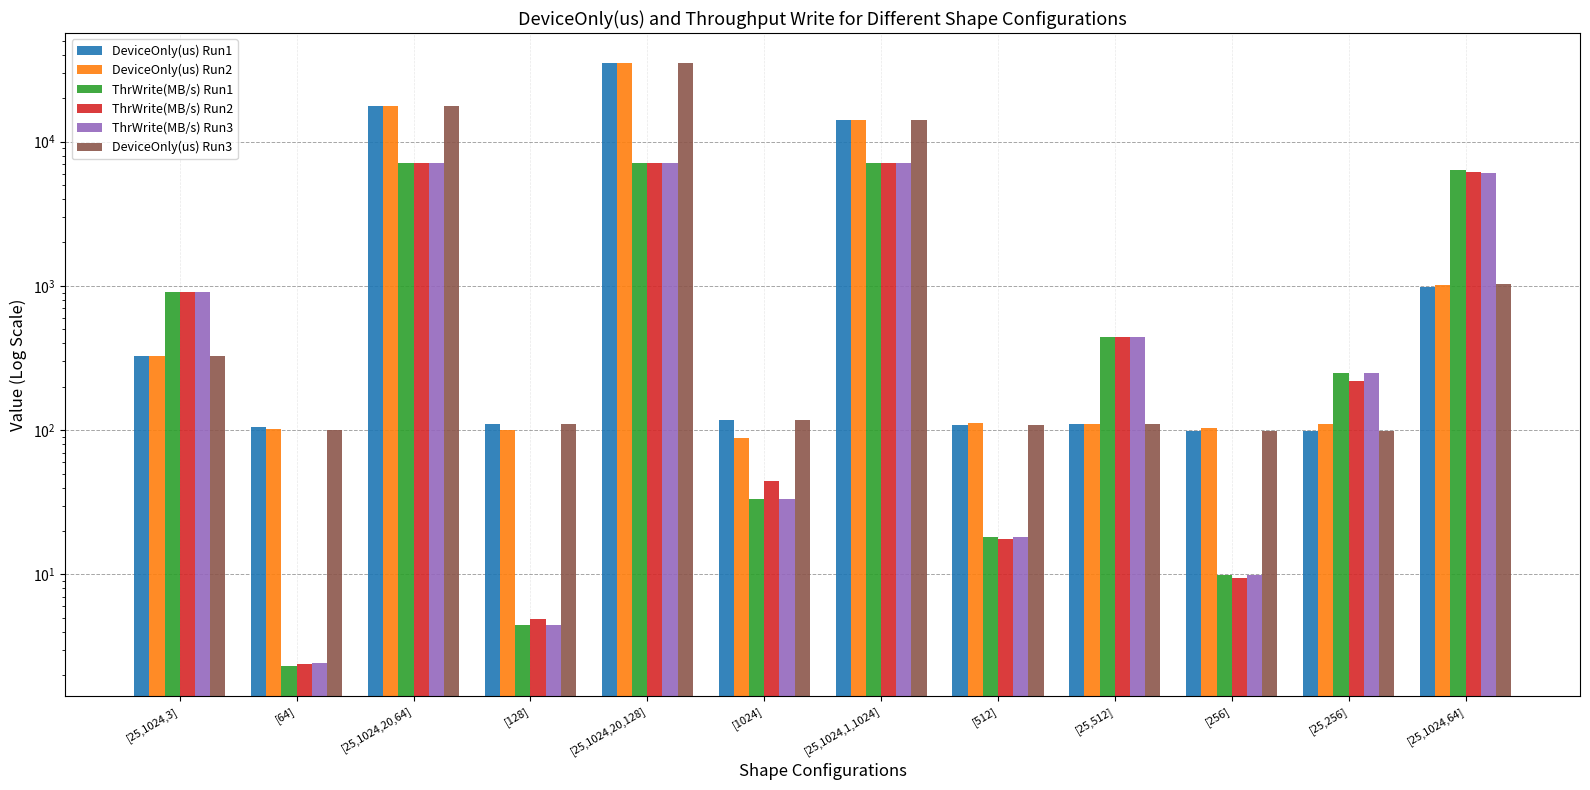

Where does the ThrWrite(MB/s) Run1 series first go above 441?

[25,1024,3]